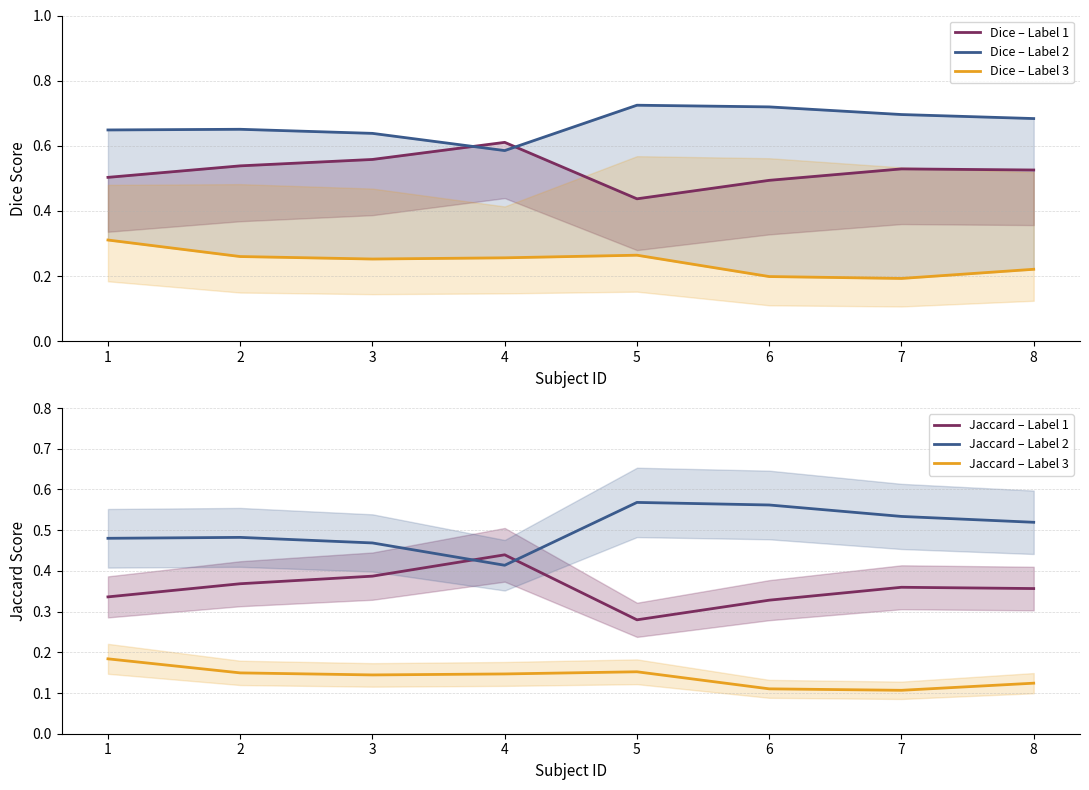

Is the value of Jaccard – Label 2 at 2 greater than the value of Jaccard – Label 3 at 3?

Yes